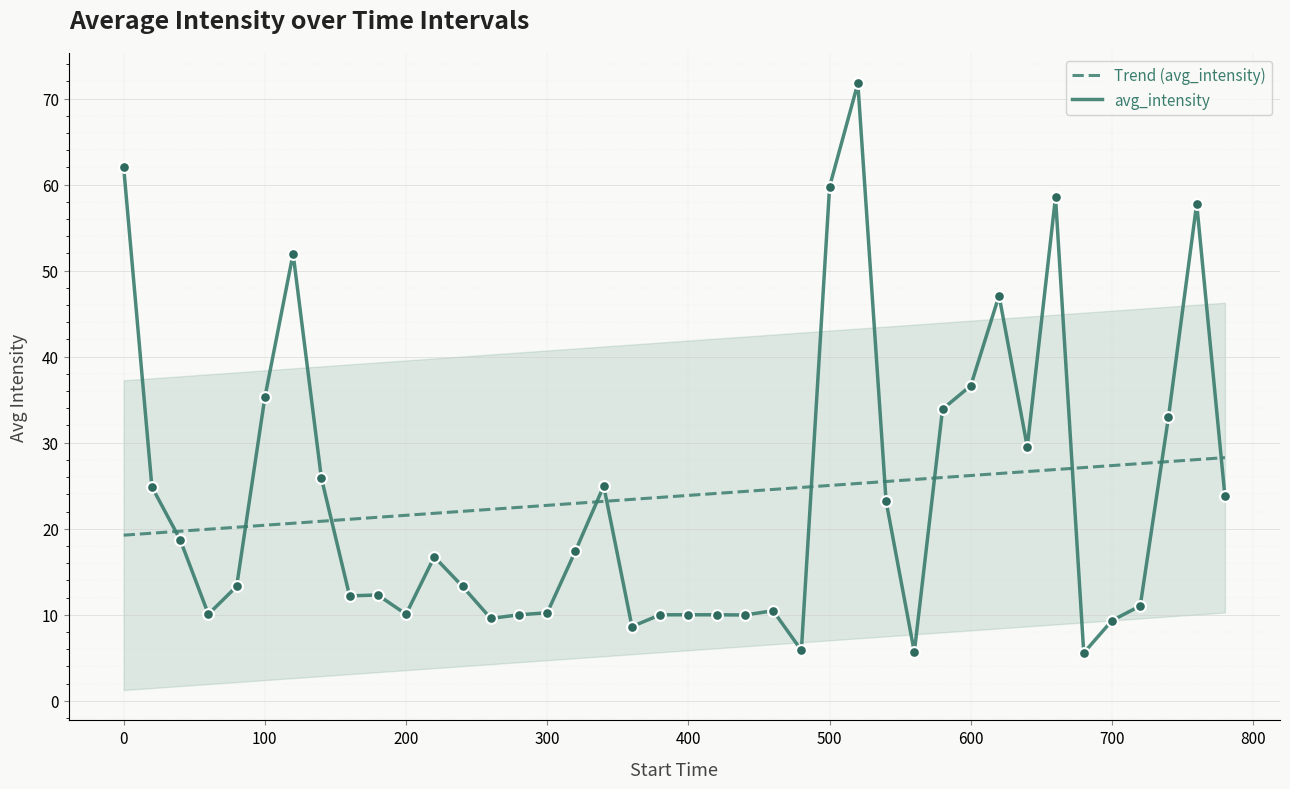

Which has a higher value, 280 or 400?

280